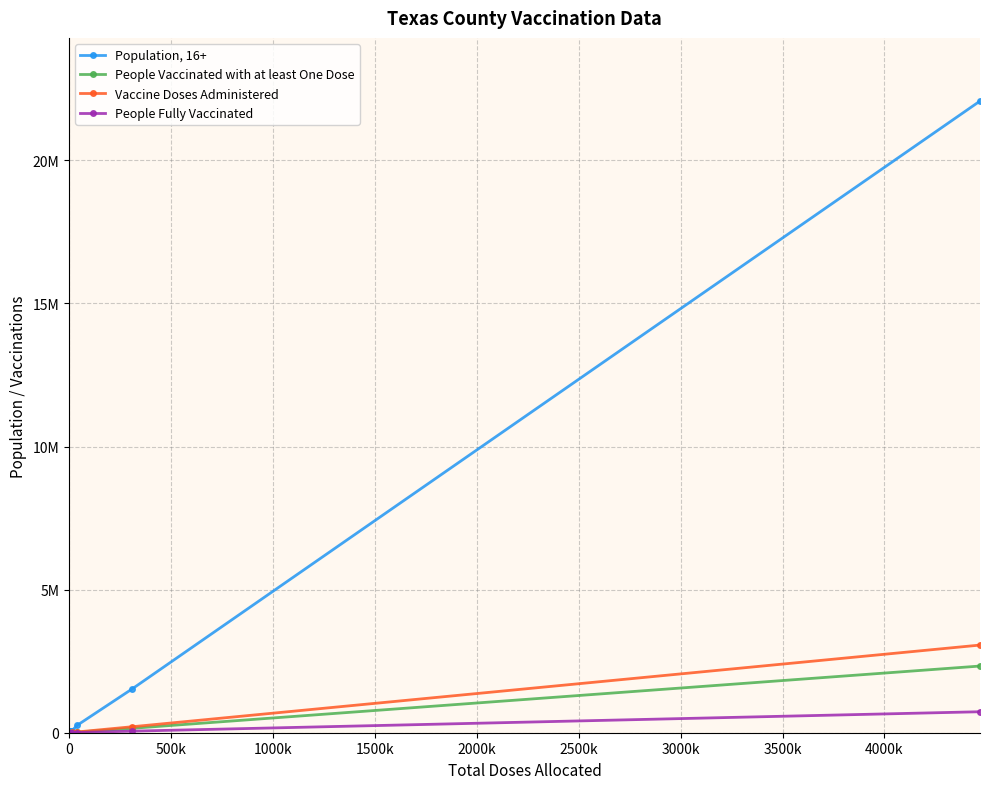

What is the difference between the second highest and minimum values in the People Vaccinated with at least One Dose series?

154292